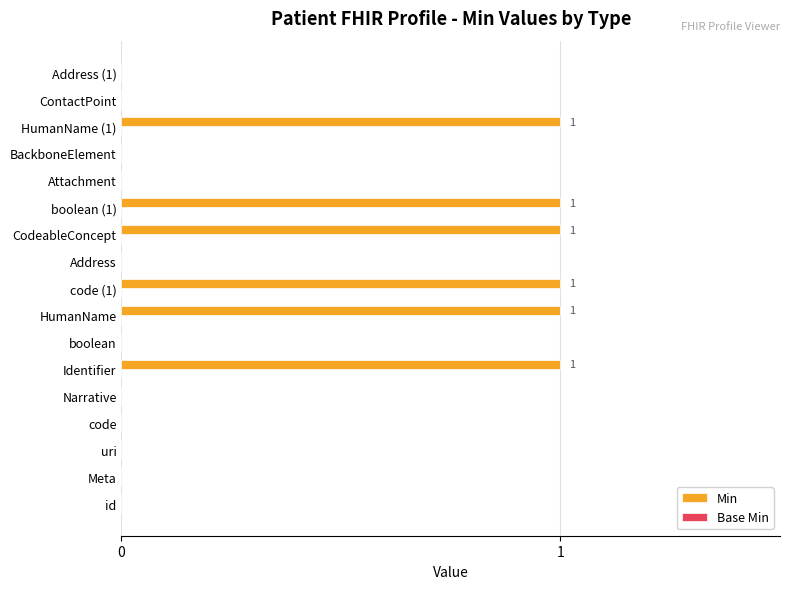

Between CodeableConcept and ContactPoint, which is larger?

CodeableConcept